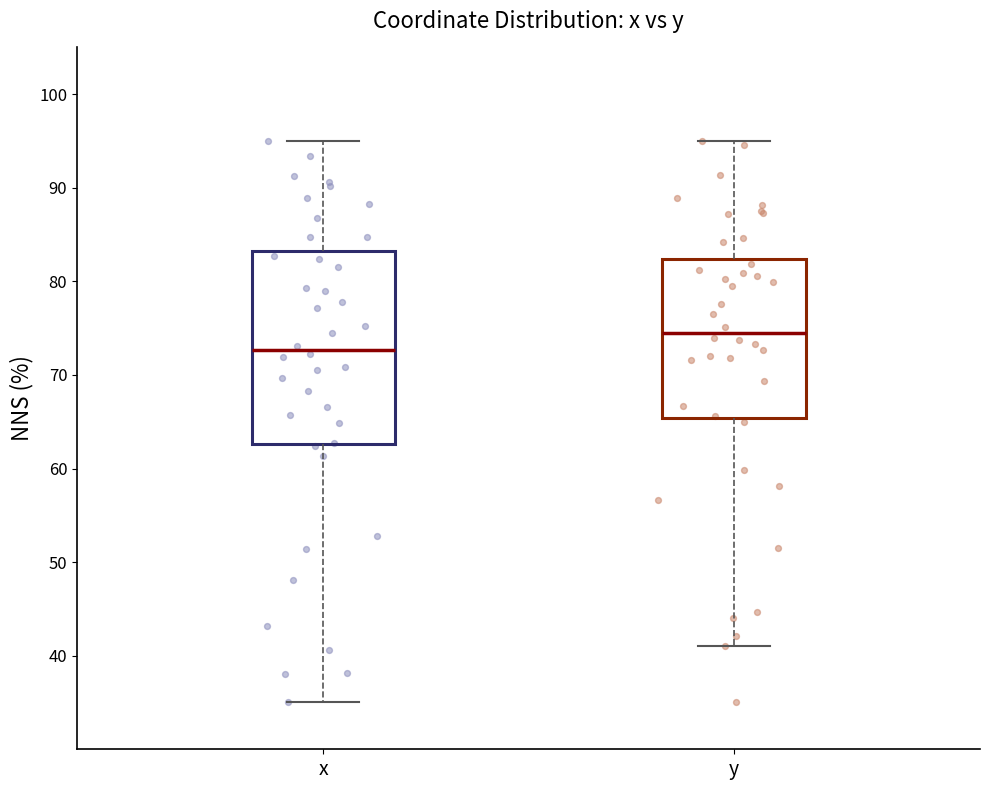

Comparing the boxes themselves (not the whiskers), which one is the tallest?

x